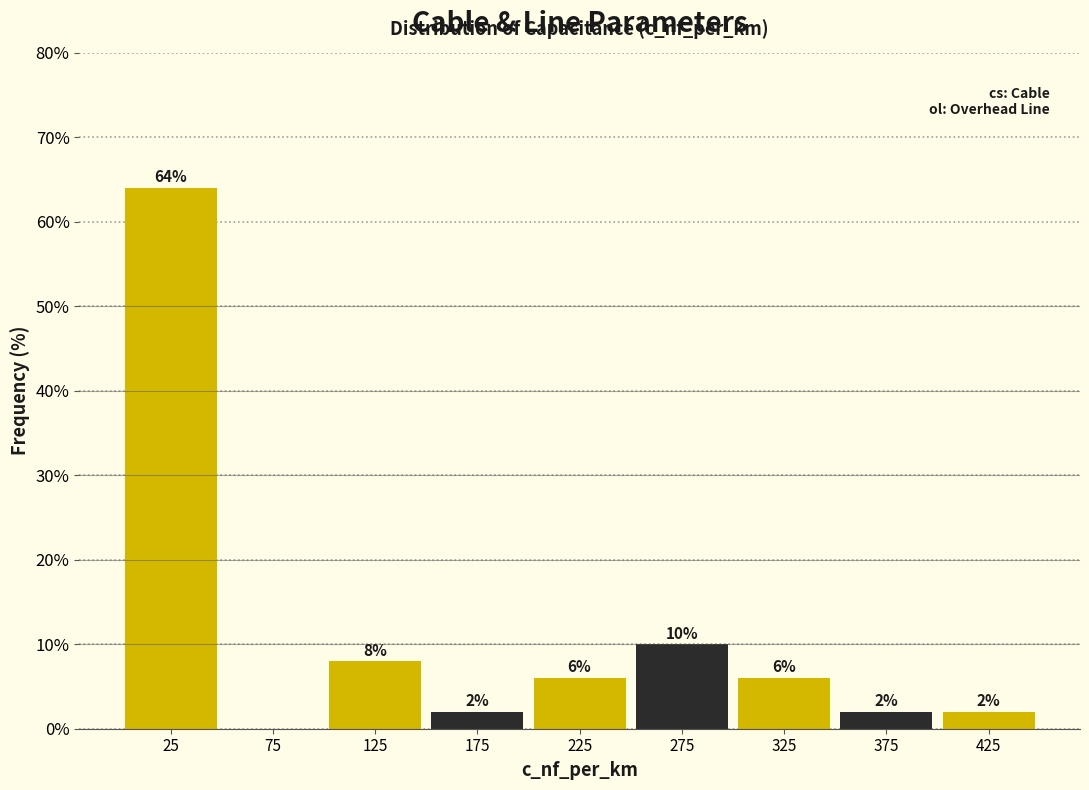

Over which range of the x-axis is the bar tallest?

0 to 50